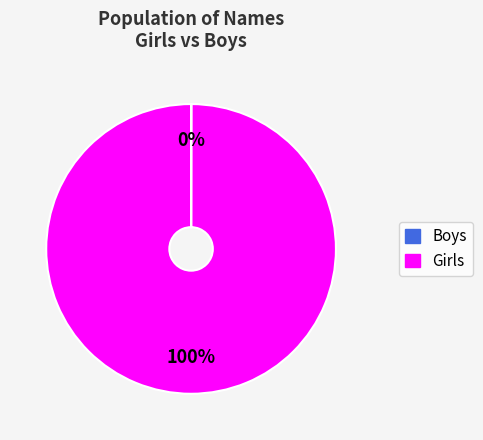

Is there any slice that represents more than half of the pie?

Yes